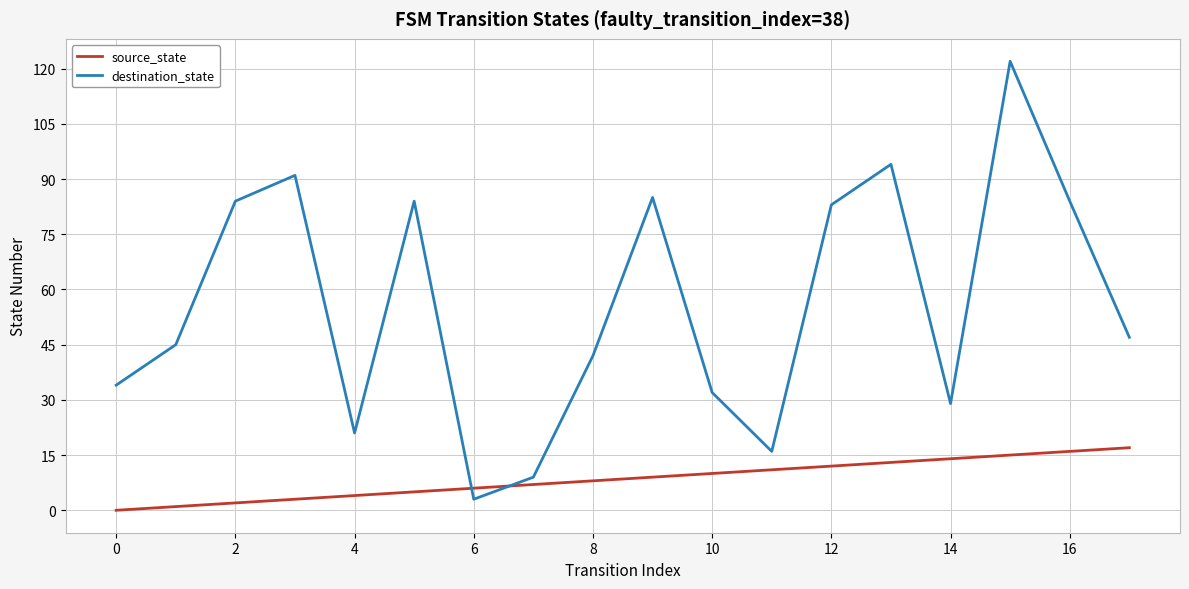

Which series has the largest total across all categories?

destination_state